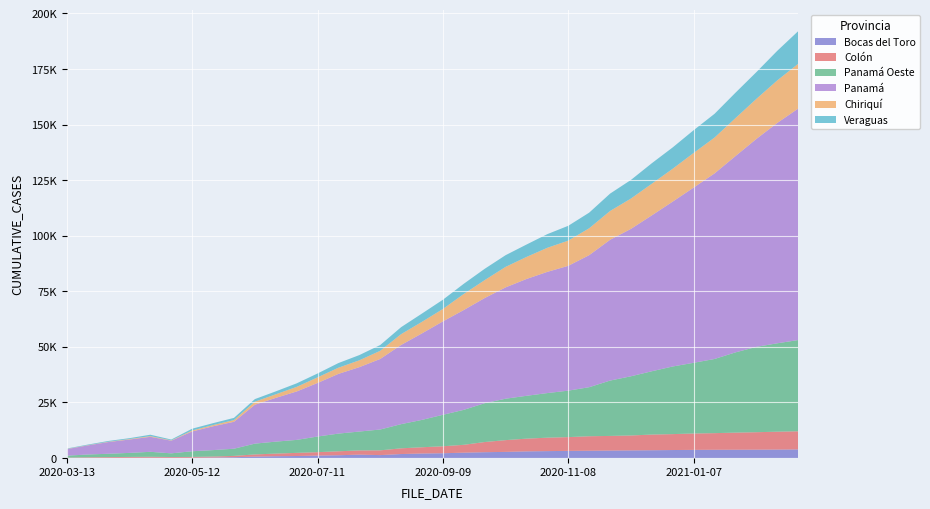

Reading right to left, transcribe all the data shown in this chart.

Bocas del Toro: 3831	3762	3720	3692	3673	3630	3559	3466	3391	3325	3249	3177	3074	2954	2726	2583	2370	2119	1989	1758	1278	1487	1216	1066	866	773	589	325	164	78	62	89	70	41	19	8
Colón: 8164	8050	7860	7701	7484	7374	7163	7055	6721	6580	6517	6196	6043	5731	5287	4578	3542	3137	2820	2572	2141	1902	1777	1532	1416	1183	992	596	475	381	353	440	392	335	260	116
Panamá Oeste: 41044	39764	38393	36096	33366	31805	30428	28483	26633	24901	22057	20907	20070	19272	18635	17474	15734	14154	12323	10873	9378	8490	7962	7043	5838	5384	4860	3231	2888	2558	1654	2229	1813	1512	1270	903
Panamá: 104104	99133	93525	88292	83480	78820	74183	70135	66314	63333	59403	56156	54527	52546	50082	47305	44906	42025	38920	35622	31731	28959	26864	24085	21781	19684	17504	12114	10715	8892	5695	6747	6015	5277	4079	2951
Chiriquí: 20154	19126	18021	17092	16135	15587	14795	14249	13643	12960	12101	11336	10837	9922	9228	8064	7230	5589	5193	4867	3678	3091	2777	2523	2068	1606	1349	767	552	436	155	314	220	135	102	86
Veraguas: 14680	13307	12036	11419	10678	10233	9595	9215	8379	7813	7026	6672	6140	5576	5258	5088	4582	4160	3727	3145	2597	2344	2095	1743	1588	1319	1176	993	854	816	358	630	391	355	271	169